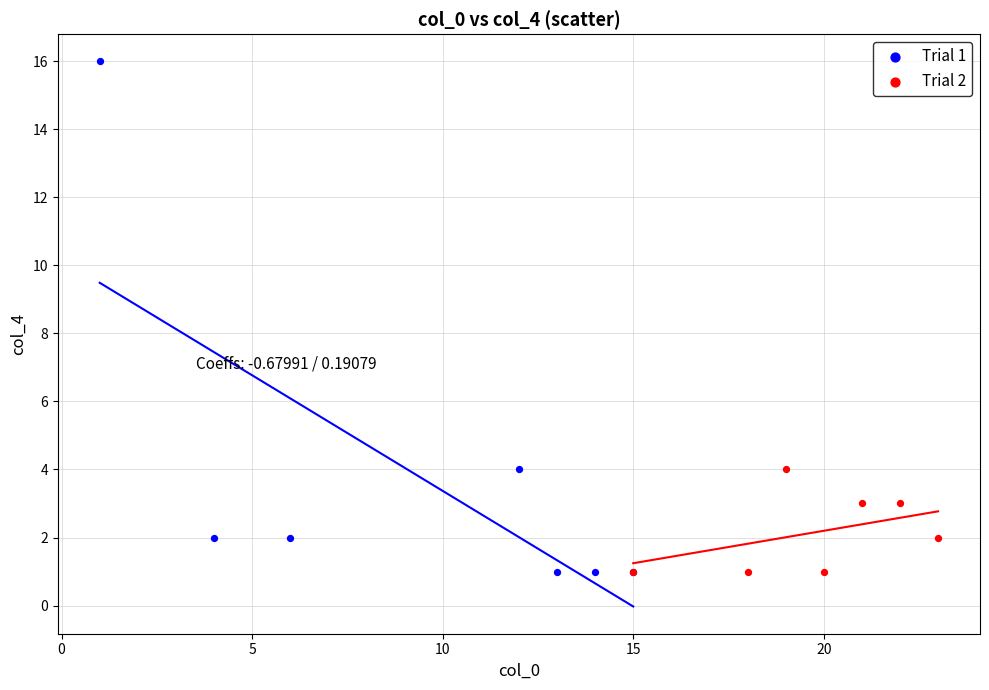

Which series has the widest spread of Y values?

Trial 1